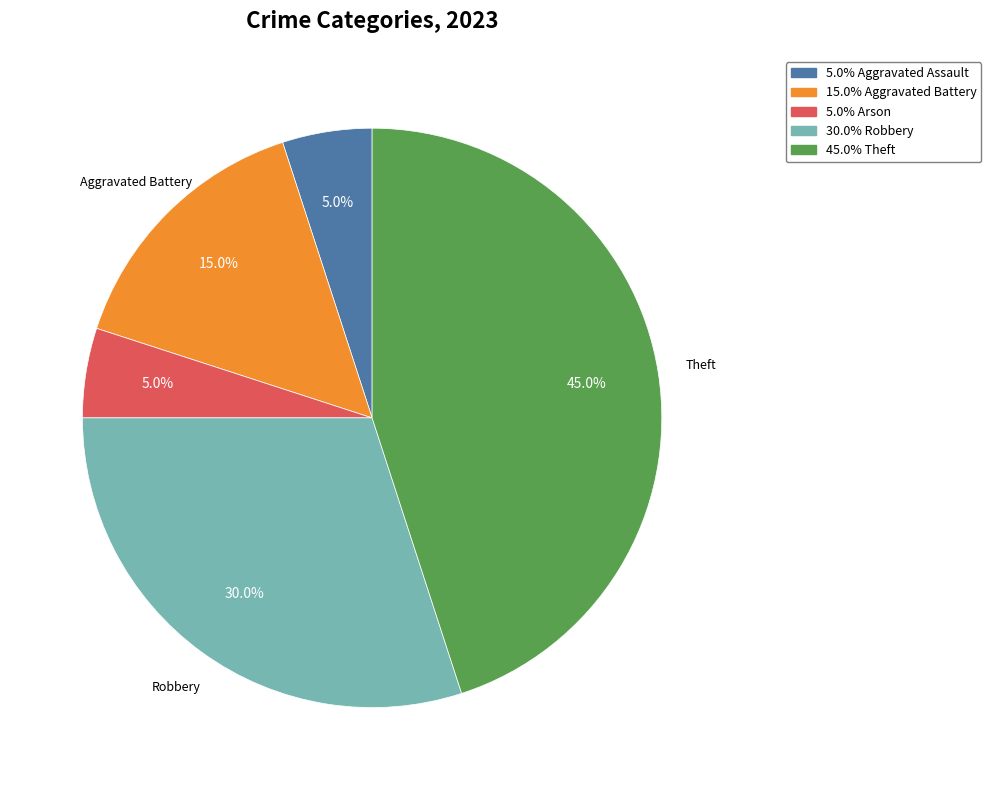

Is there a majority slice in this chart?

No